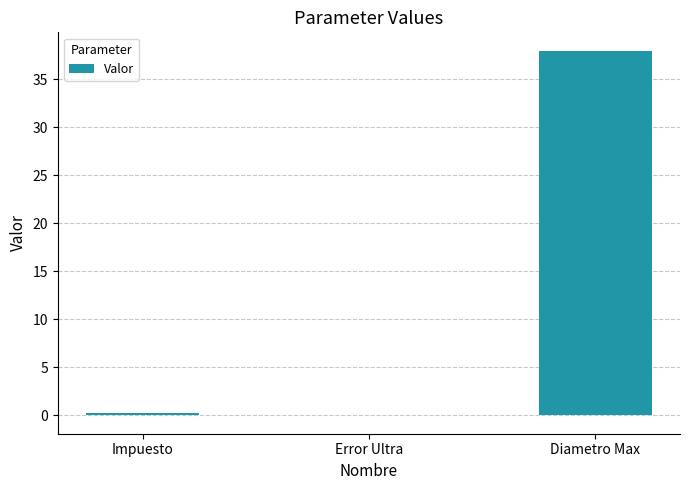

Is it true that the value at Diametro Max is 20.1?

False